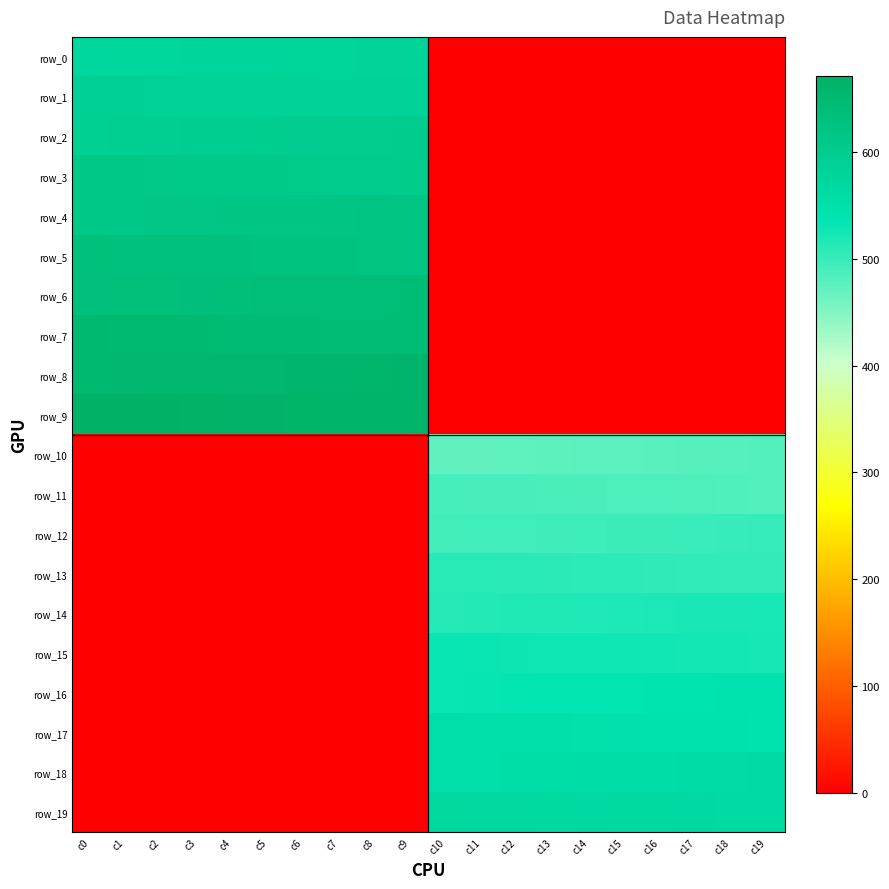

Is it true that row_19 equals 0.0 at c8?

True